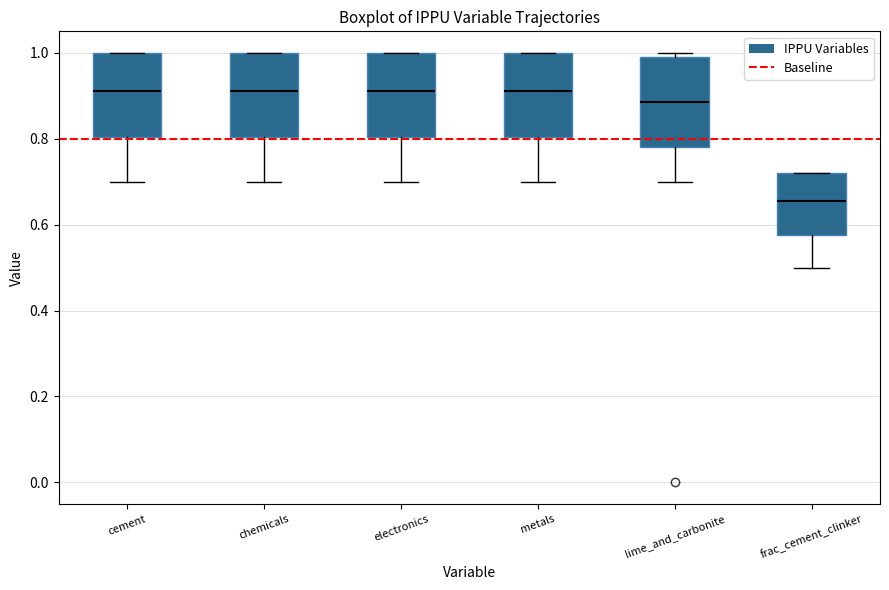

Reading left to right, read every box against the y-axis: the position of its median line, the range the box covers, and the ends of its whiskers. The values are not printed on the chart, so give them approximately, as read against the axis.

cement: median 0.92, box 0.80 to 1.00, whiskers 0.70 to 1.00
chemicals: median 0.92, box 0.80 to 1.00, whiskers 0.70 to 1.00
electronics: median 0.92, box 0.80 to 1.00, whiskers 0.70 to 1.00
metals: median 0.92, box 0.80 to 1.00, whiskers 0.70 to 1.00
lime_and_carbonite: median 0.88, box 0.78 to 1.00, whiskers 0.70 to 1.00 (just above the box's upper edge)
frac_cement_clinker: median 0.66, box 0.58 to 0.72, whiskers 0.50 to 0.72